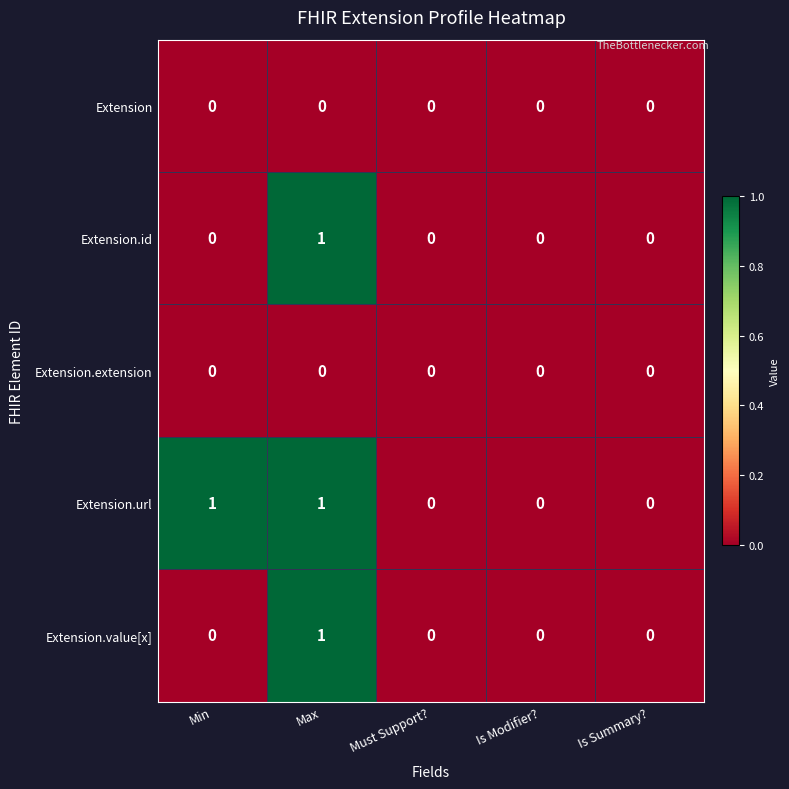

The value of Extension.extension at Is Modifier? is 0. True or false?

True